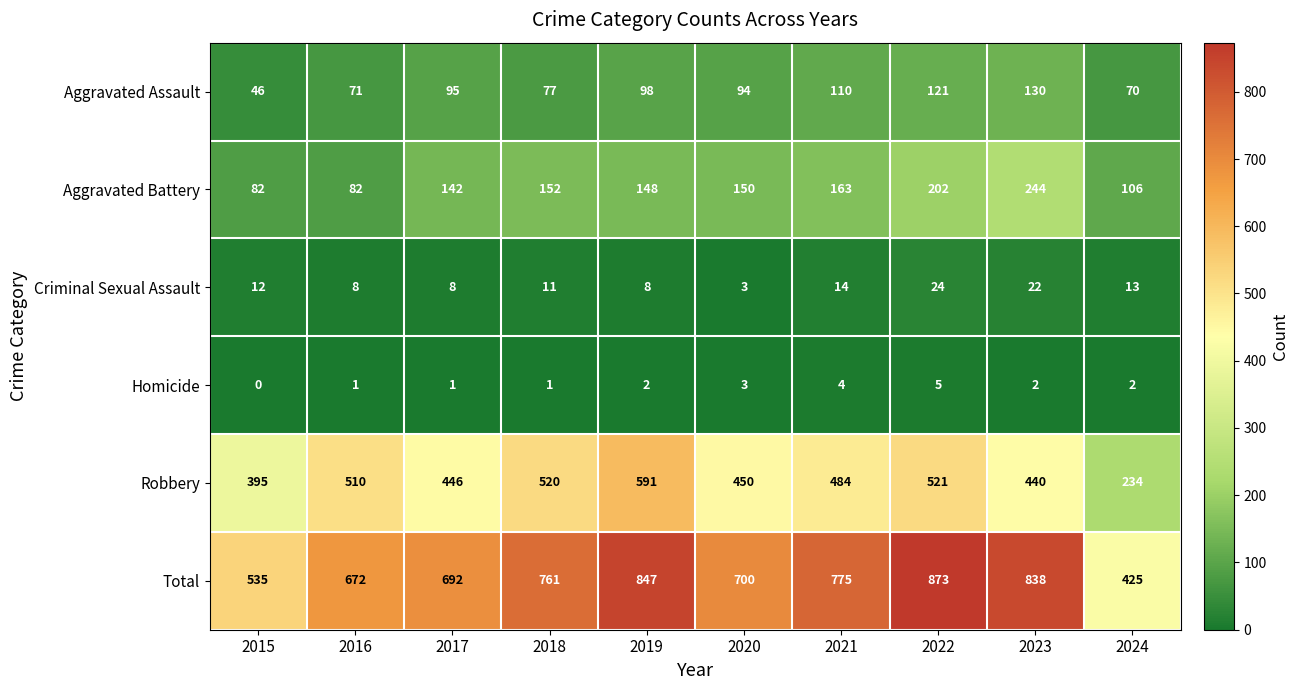

List the series in order of their peak value, highest first.

Total, Robbery, Aggravated Battery, Aggravated Assault, Criminal Sexual Assault, Homicide